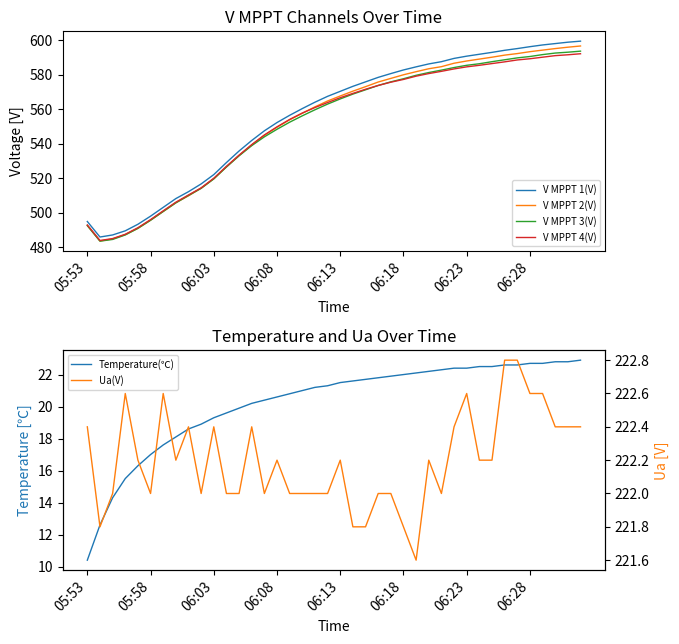

True or false: V MPPT 1(V) and V MPPT 2(V) intersect in this chart.

False